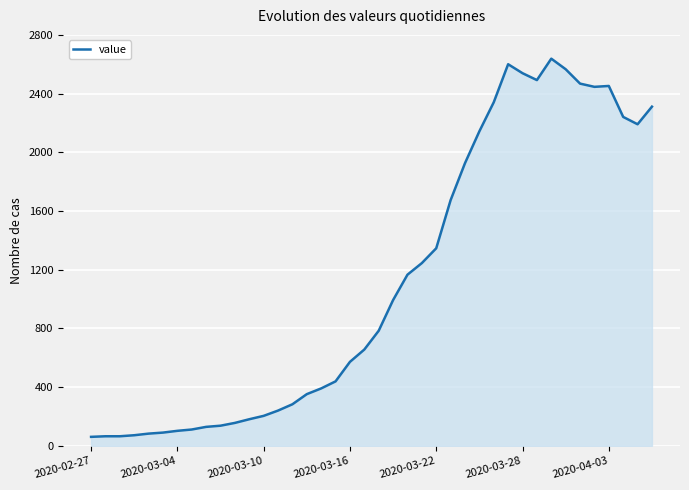

How many lines are shown in the chart?

1